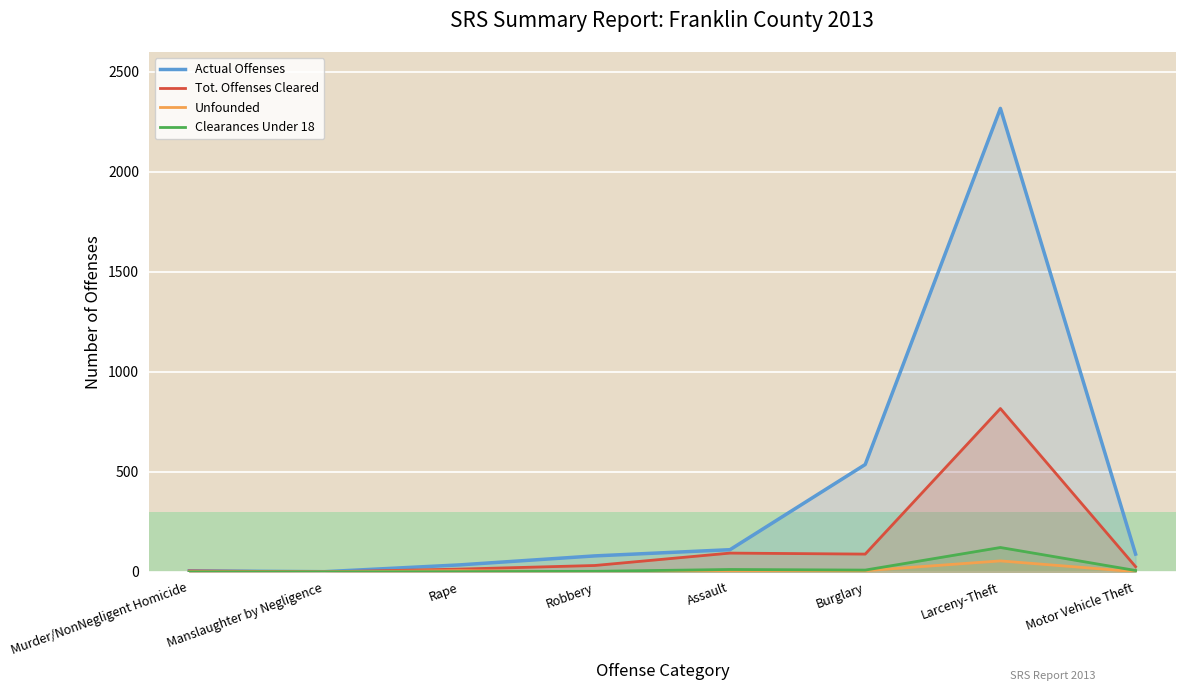

Where does the Tot. Offenses Cleared series first go above 32?

Assault